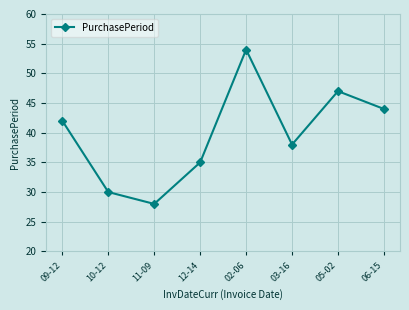

How many values are below 42?

4